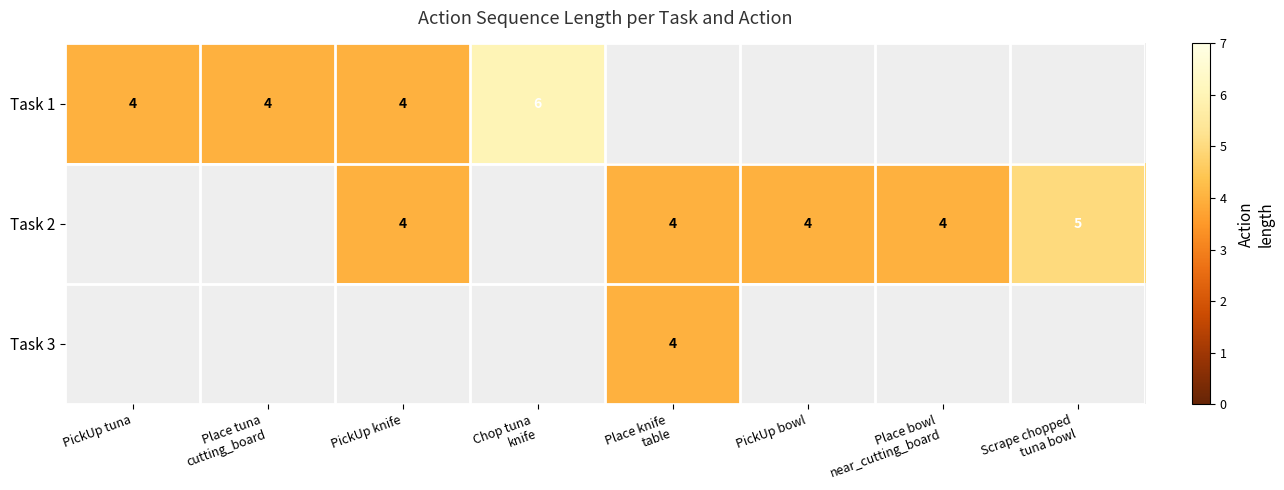

Rank the series by their average value, from highest to lowest.

Task 1, Task 2, Task 3